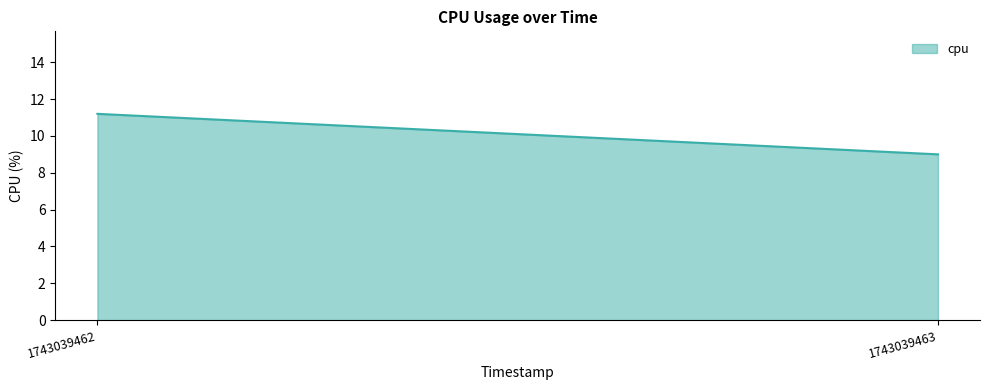

What is the minimum value shown in the chart?

9.0